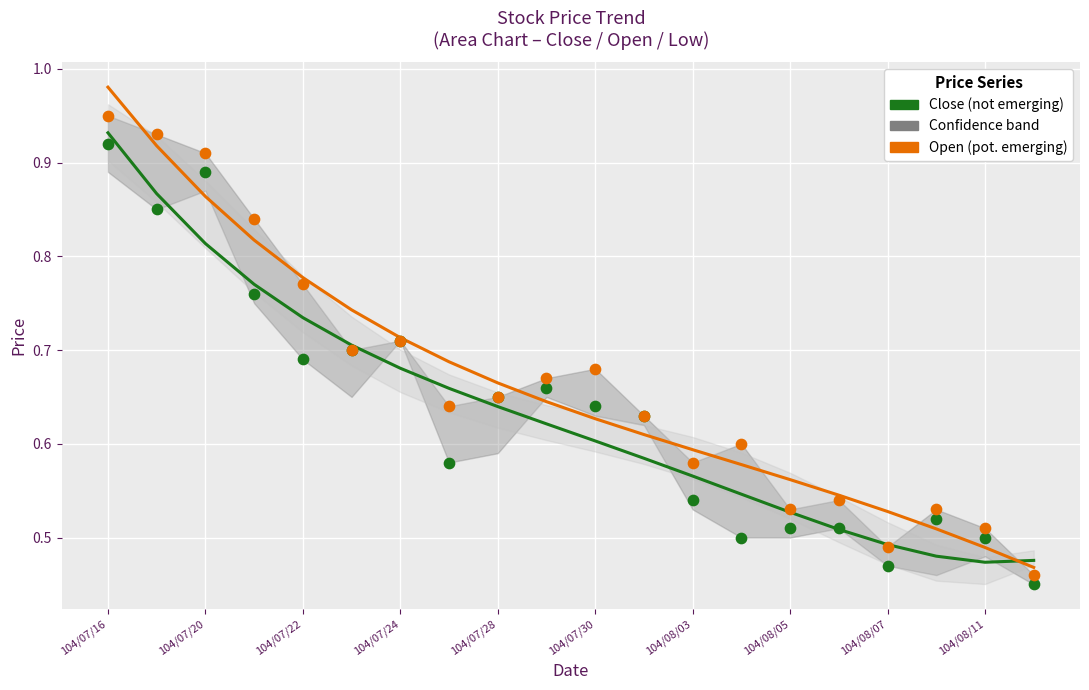

Which series has the largest Y range (max minus min)?

Open (pot. emerging)